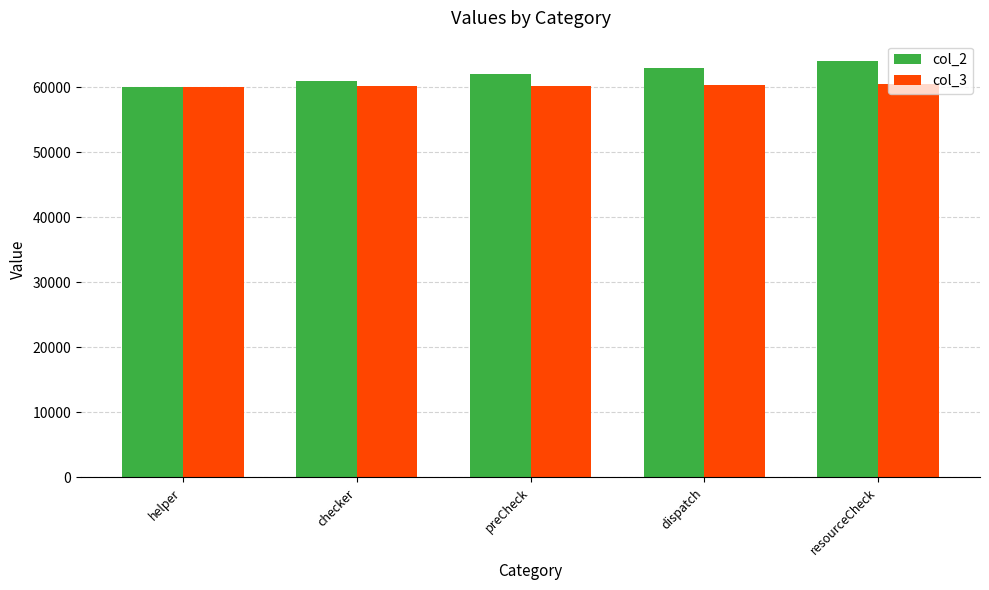

Rank the series at resourceCheck from lowest to highest value.

col_3, col_2